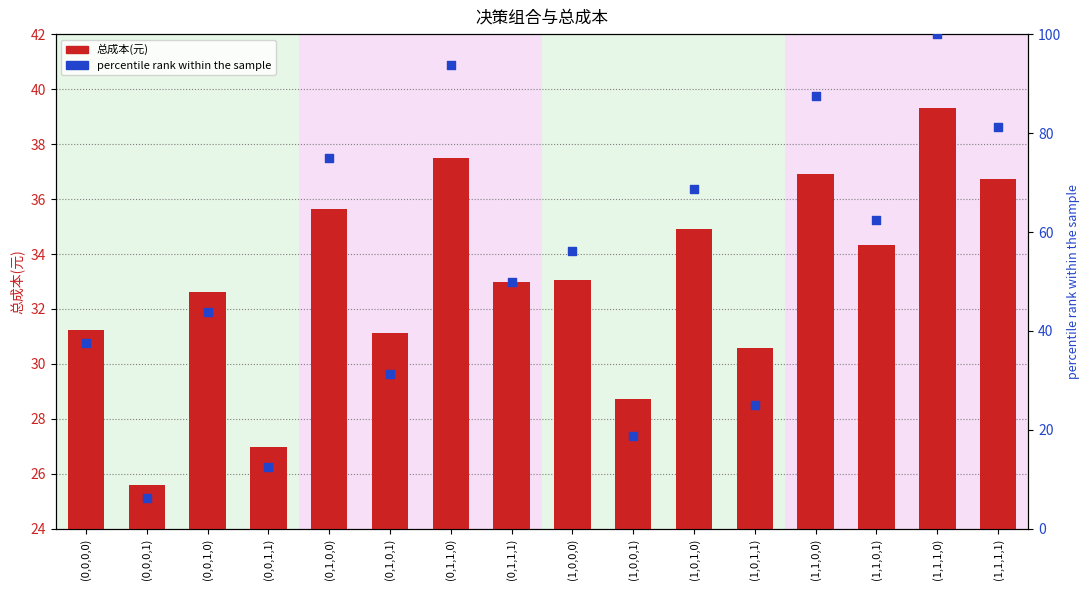

Which series contains the highest Y value?

percentile rank